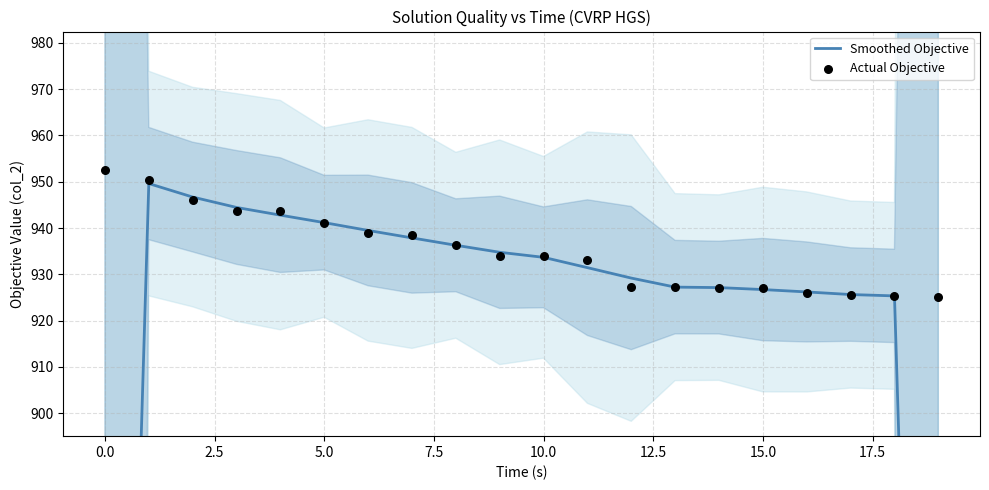

Which series has the largest total across all categories?

Actual Objective